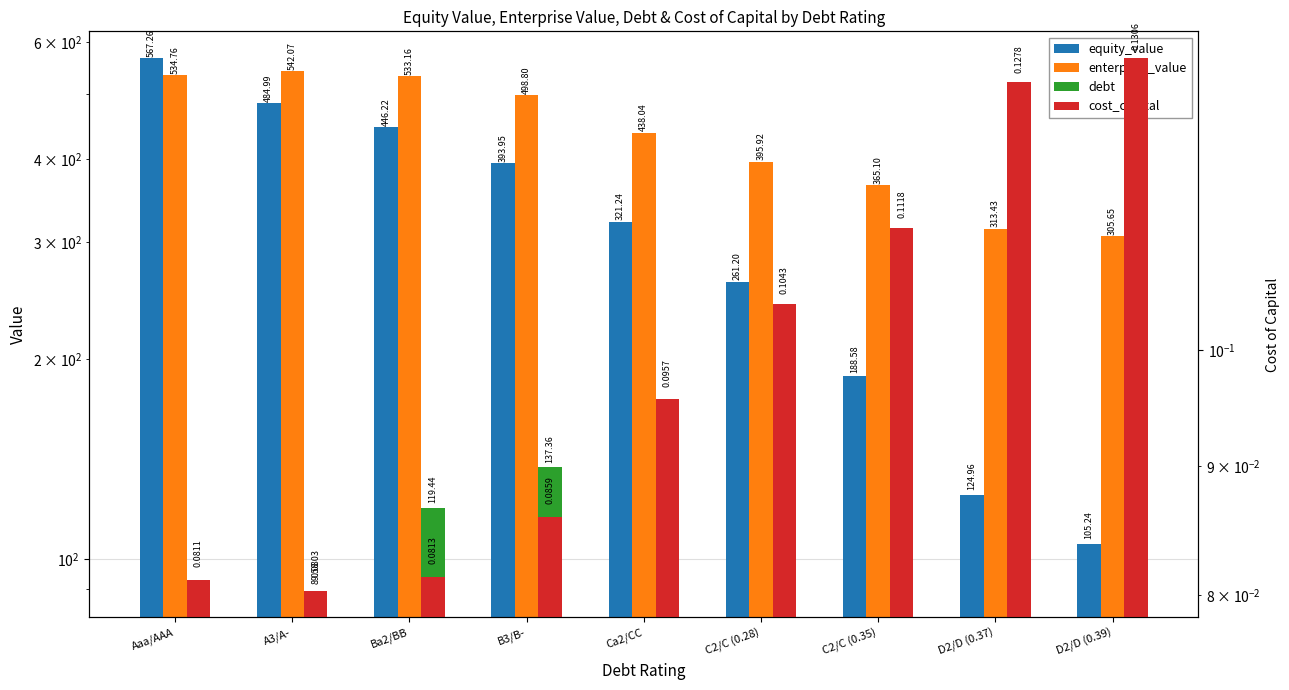

Does the chart contain stacked bars?

No